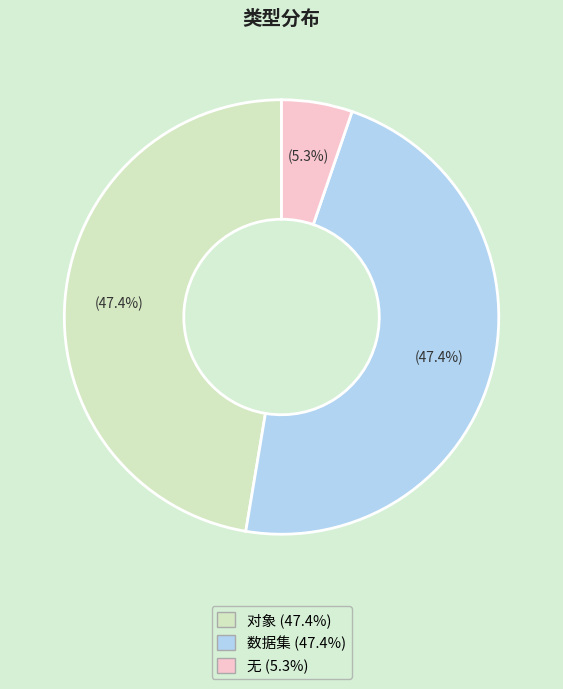

Does 对象 account for over 50% of the chart?

No